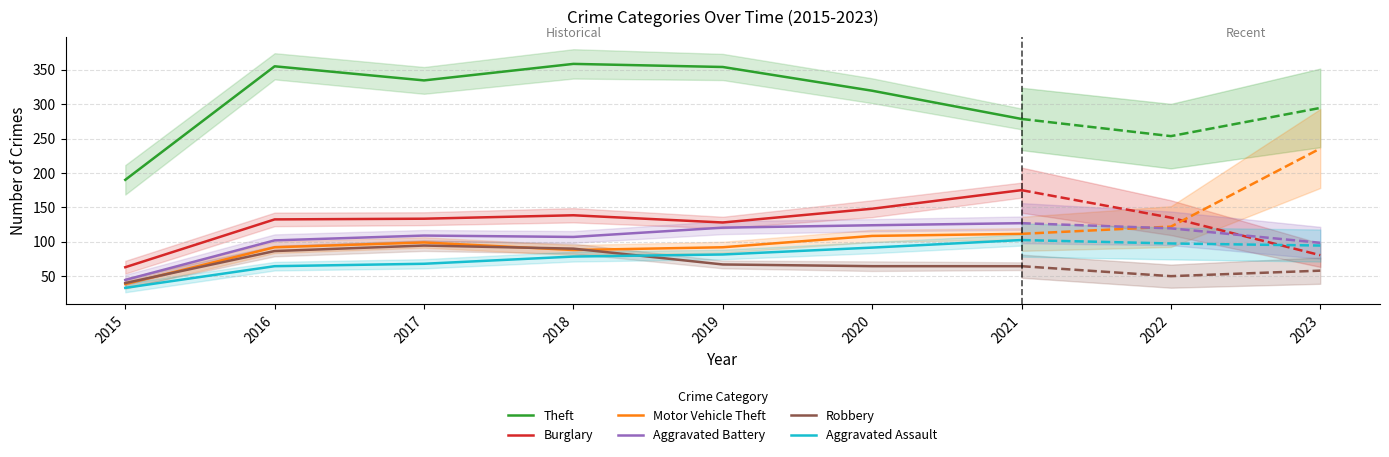

True or false: Aggravated Battery and Burglary cross at least once.

False